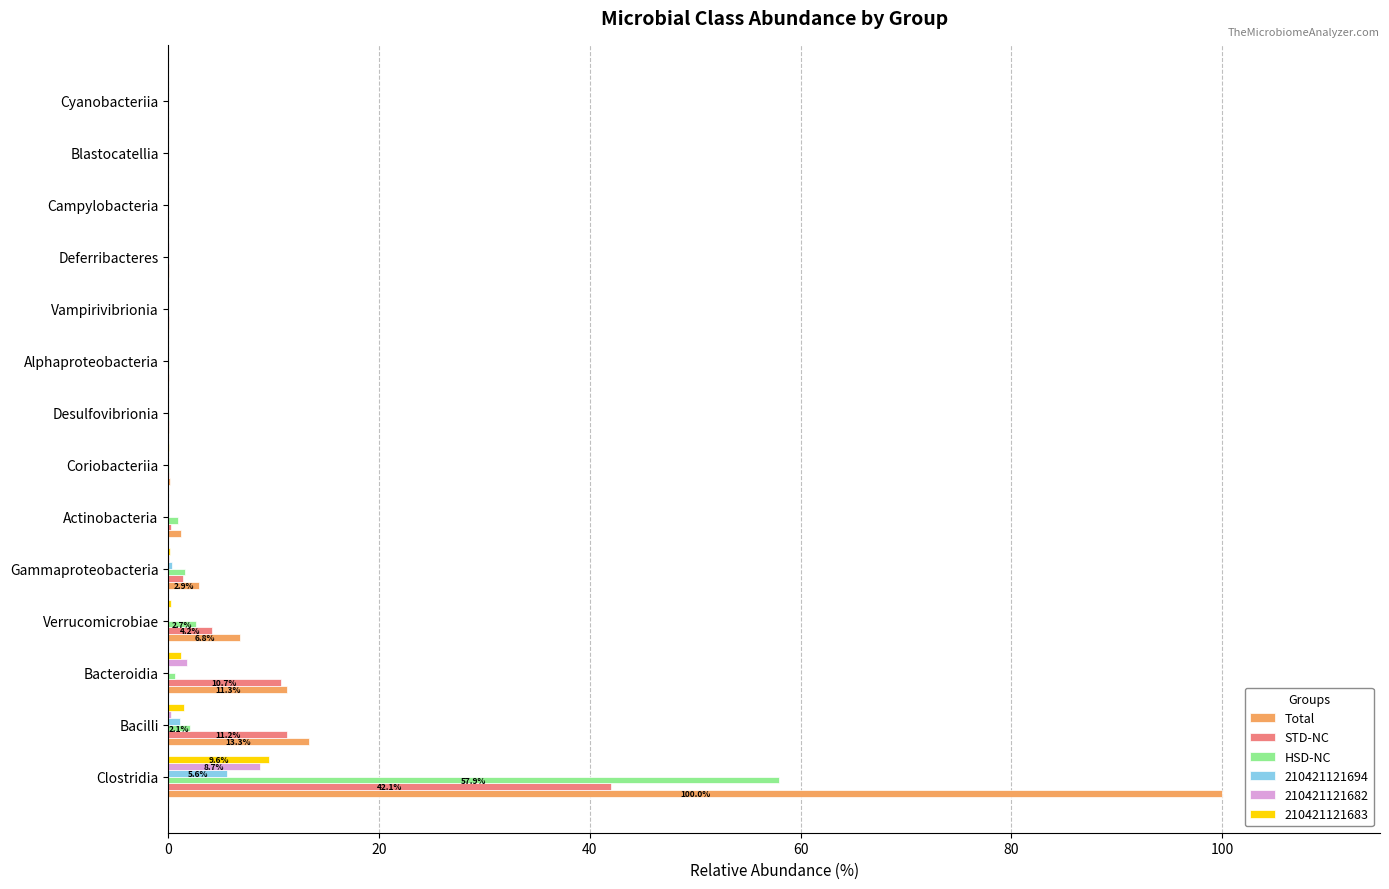

At which category does the chart reach its peak across all series?

Clostridia